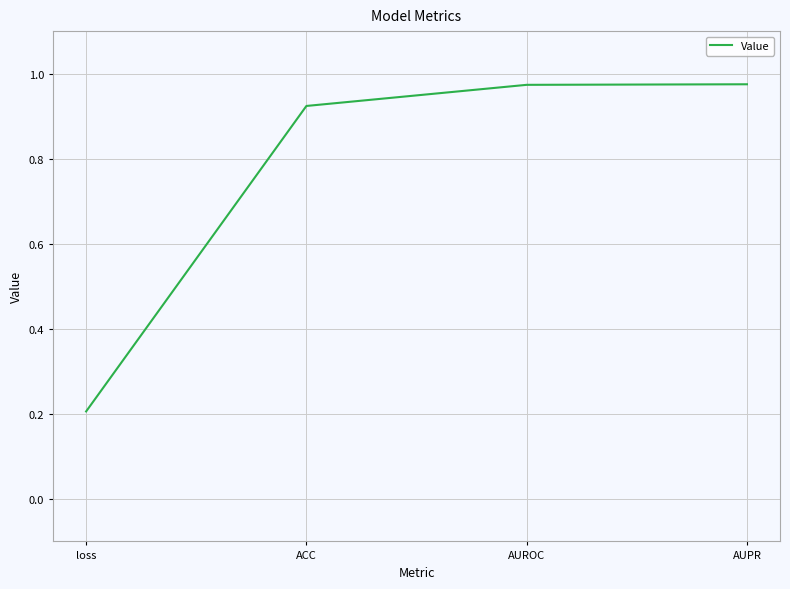

How many lines are shown in the chart?

1